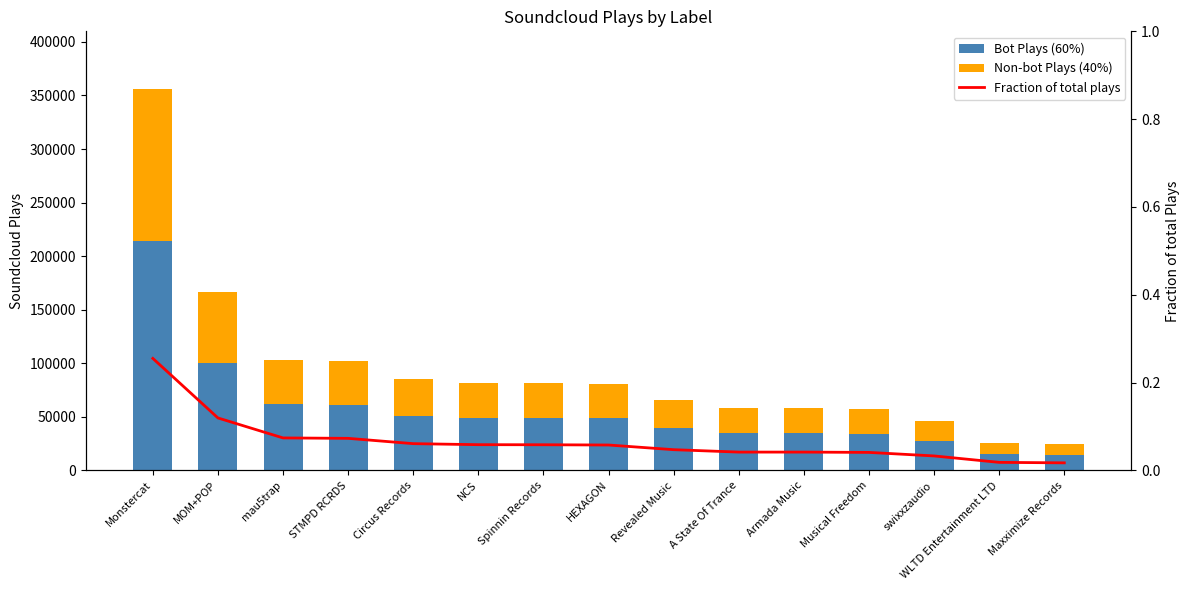

What is the difference between the highest and lowest values at Monstercat?

213845.7